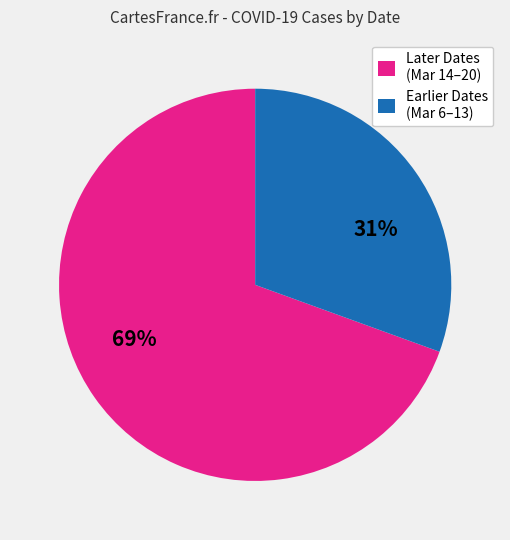

To the nearest percent, what percentage of the pie is Earlier Dates (Mar 6–13)?

31%